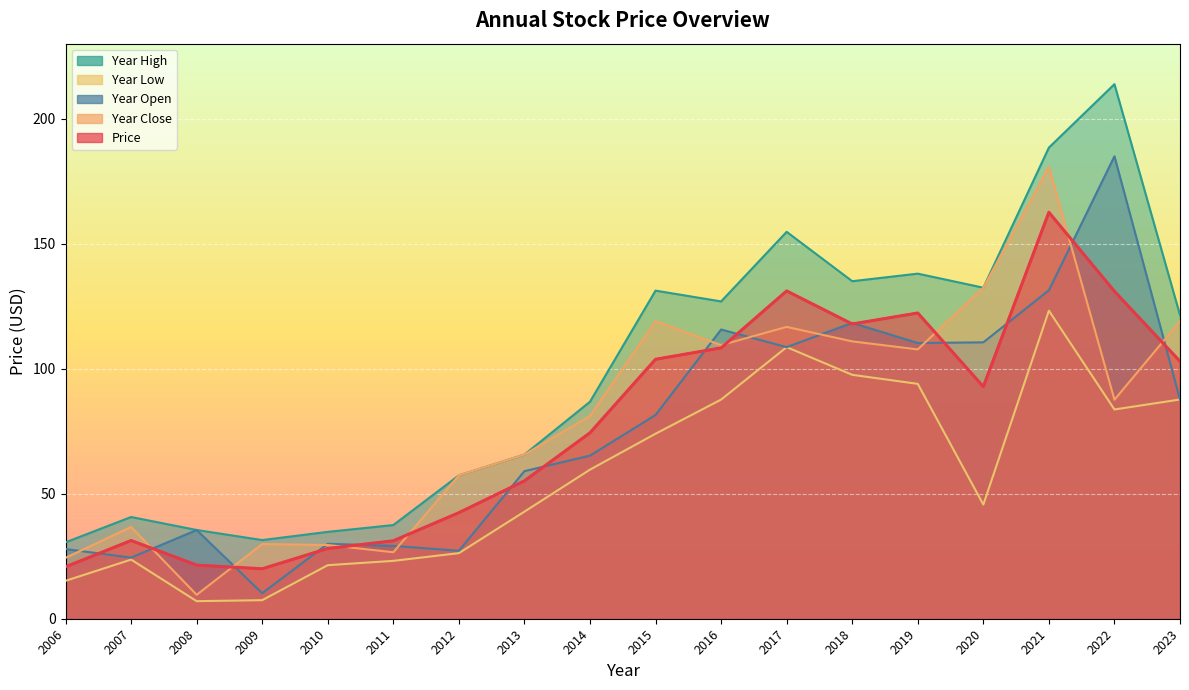

What is the spread (max minus min) of values at 2014?

27.2